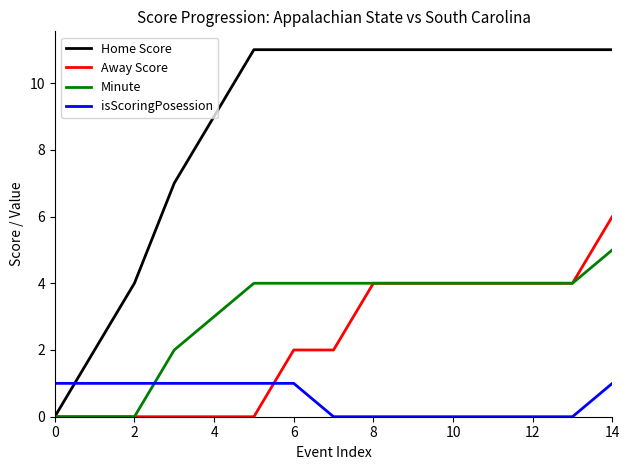

Which series has the largest range (max minus min)?

Home Score